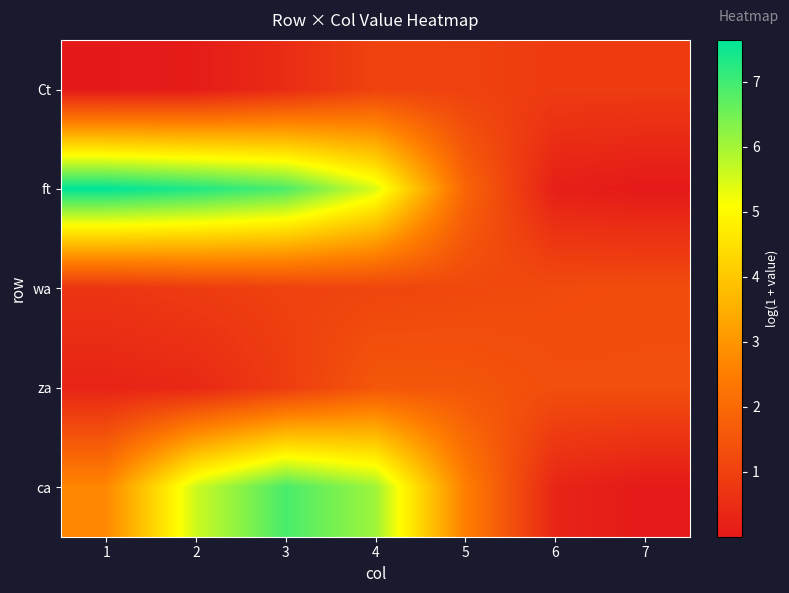

What is the greatest value displayed?

7.6